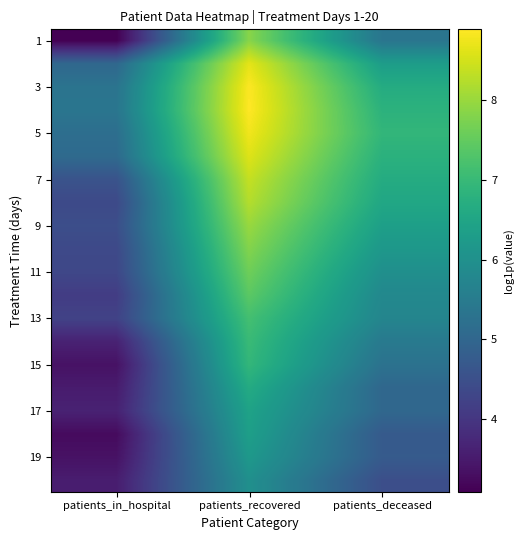

Which series changed the most between patients_in_hospital and patients_deceased?

1